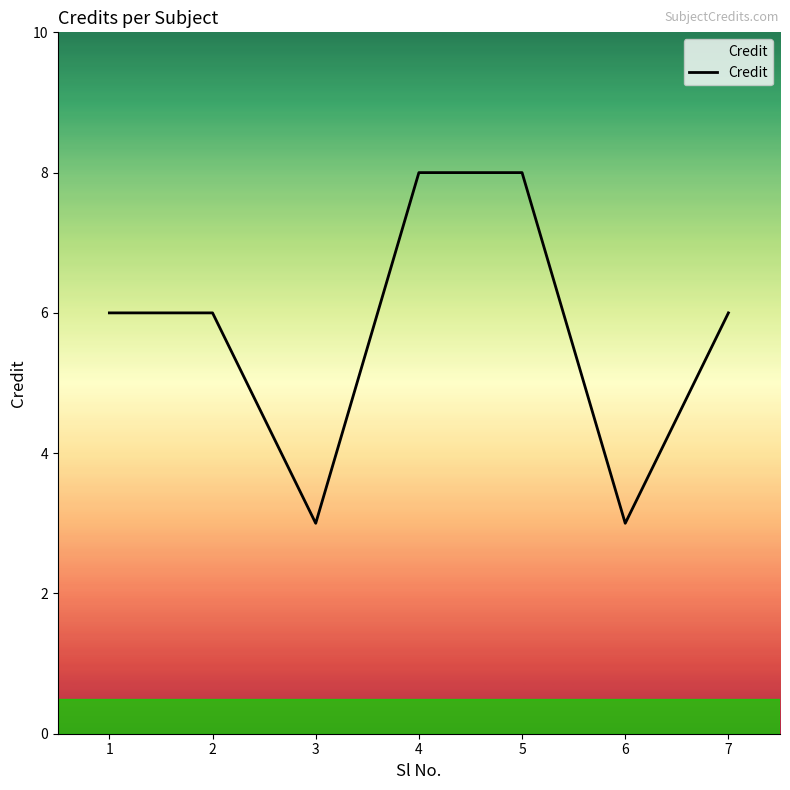

Count the number of data series in this chart.

1